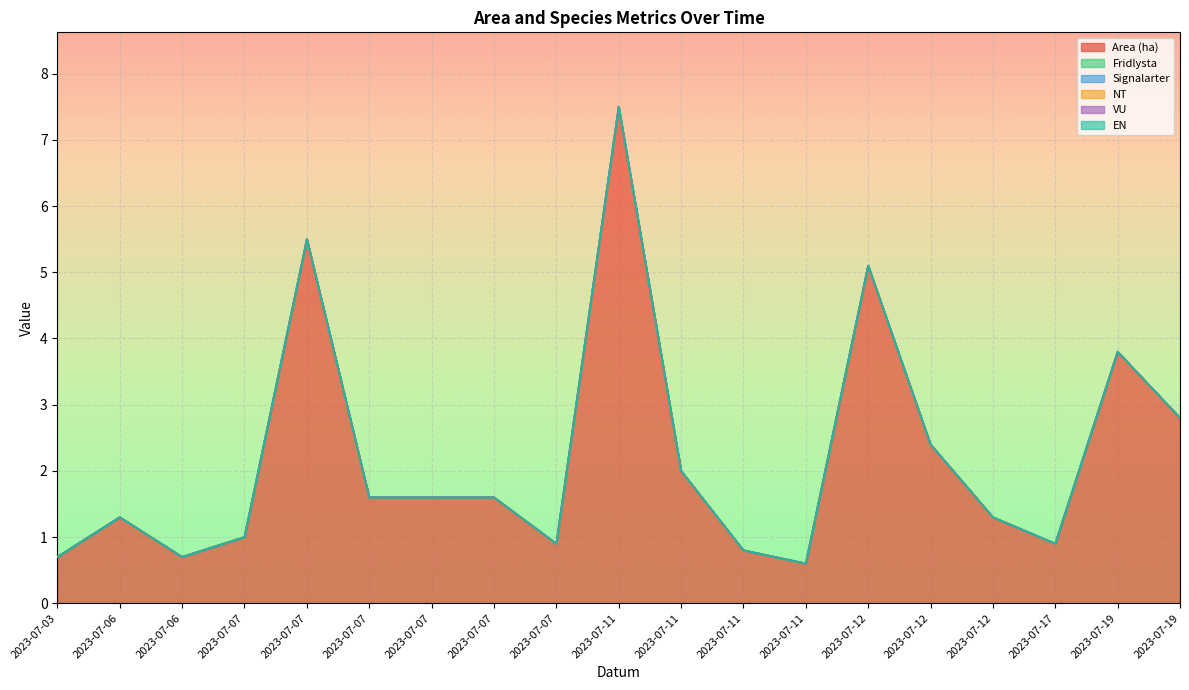

The Area (ha) series shows 2.2 at 2023-07-06. True or false?

False